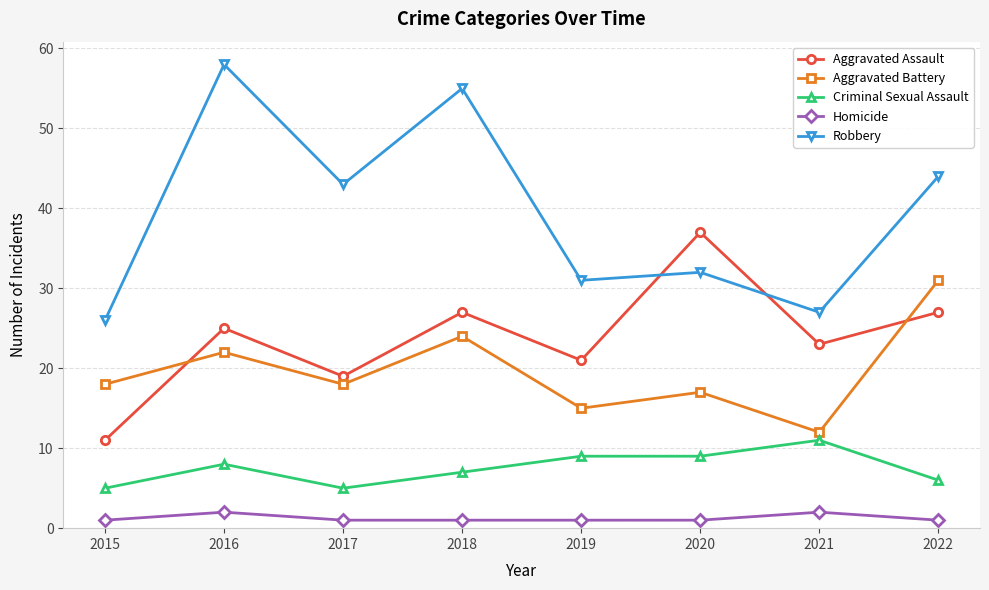

Rank the series by their maximum value, from highest to lowest.

Robbery, Aggravated Assault, Aggravated Battery, Criminal Sexual Assault, Homicide